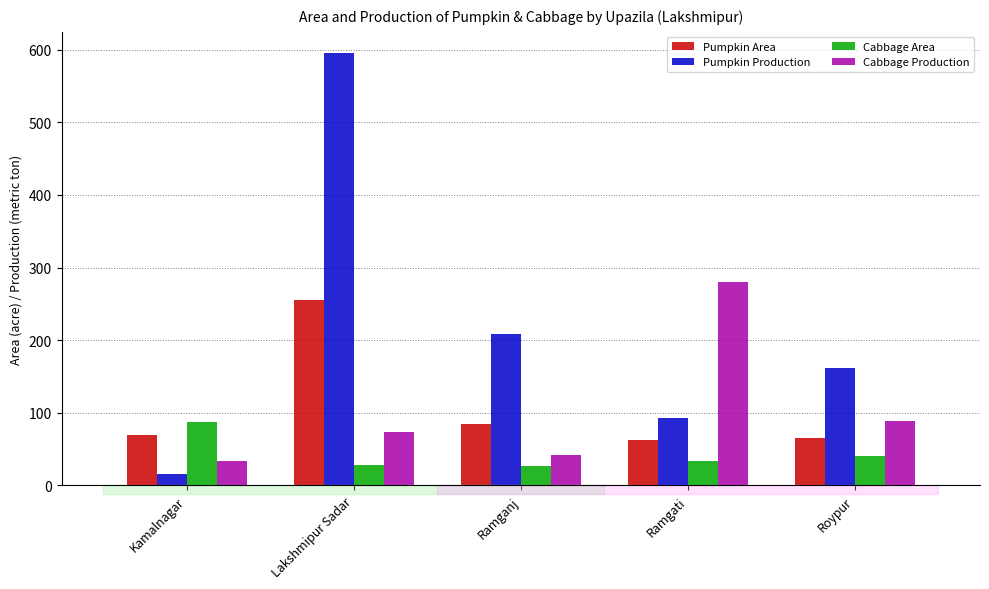

What is the difference between the second highest and second lowest values in the Cabbage Area series?

12